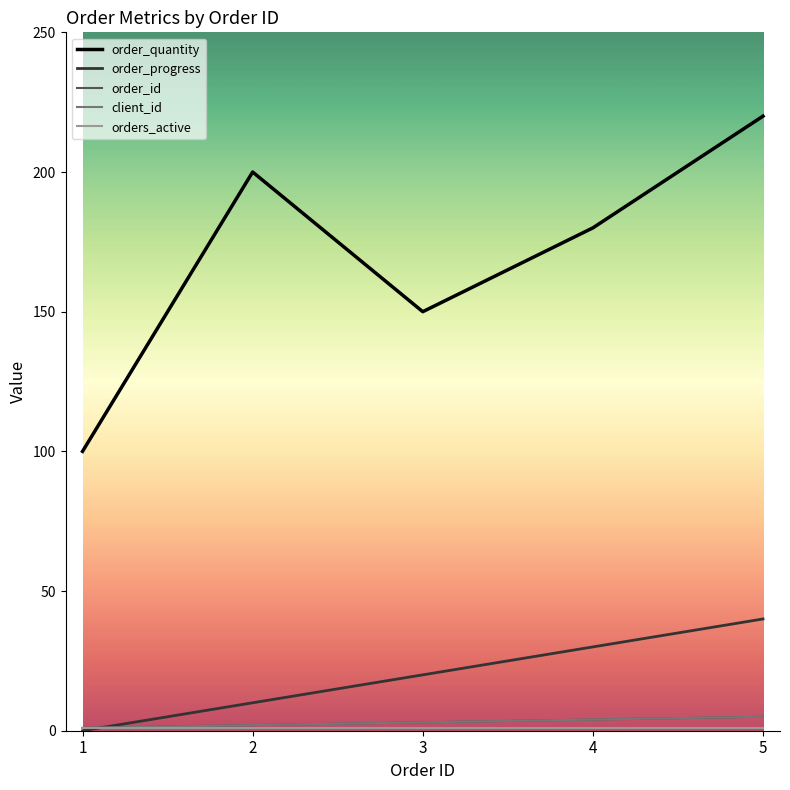

What is the value of the order_progress point at the 2nd from the left?

10